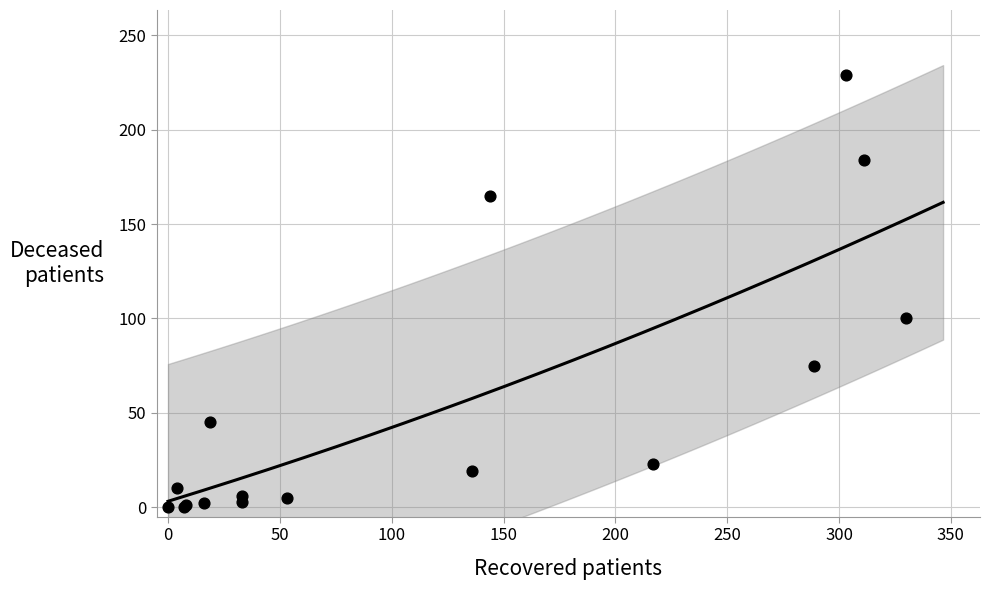

What Y value in the scatter plot is closest to 114?

100